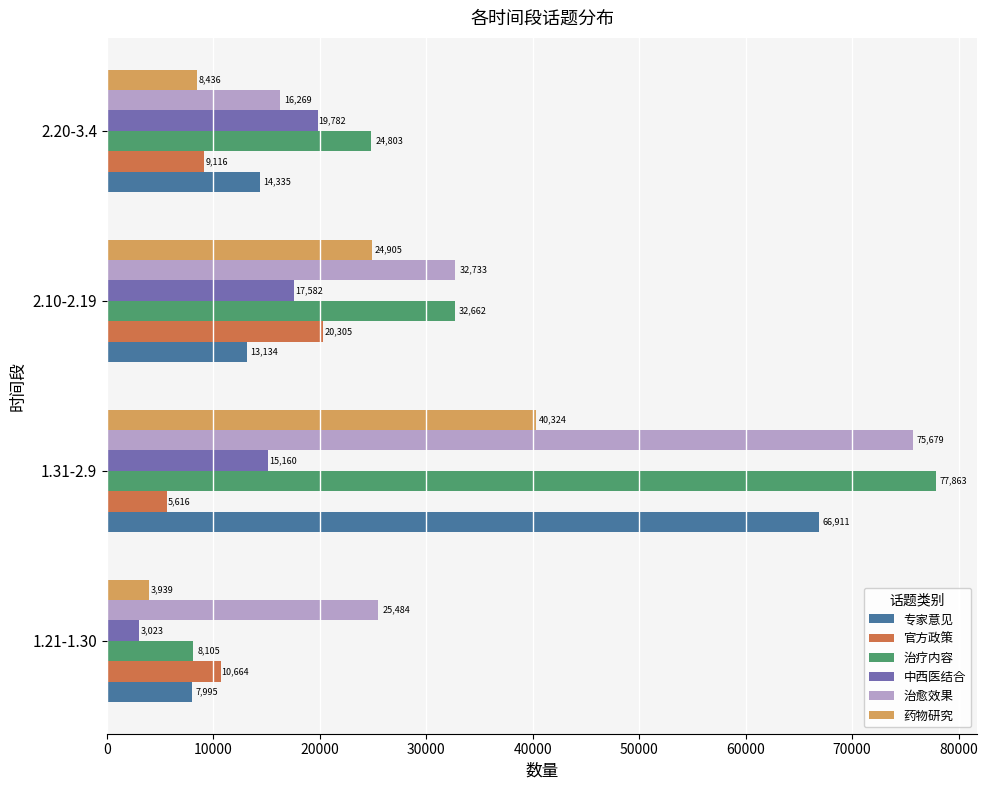

Is it true that 中西医结合 equals 8892 at 2.10-2.19?

False